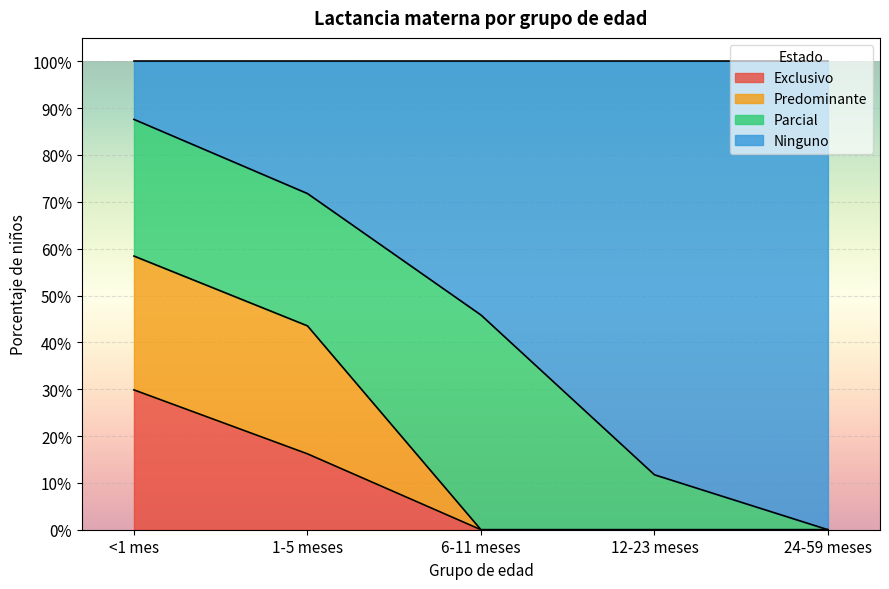

What are all the series names shown in the legend?

Exclusivo, Predominante, Parcial, Ninguno